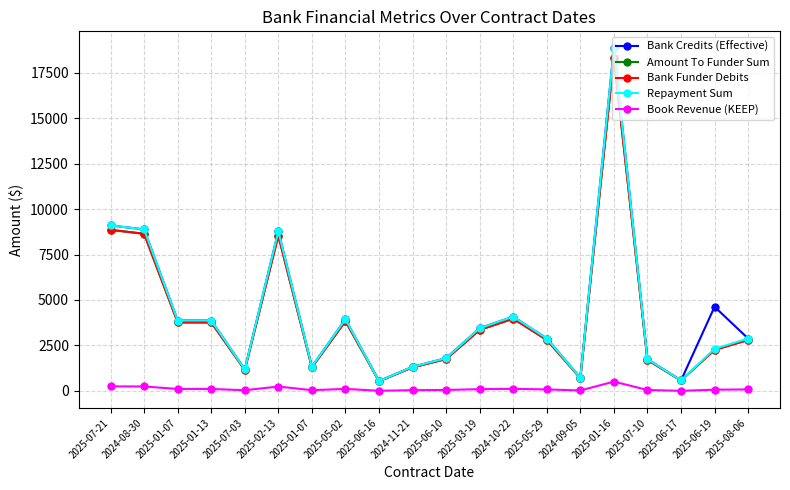

True or false: Bank Credits (Effective) has a value of 13692.5 at 2025-02-13.

False